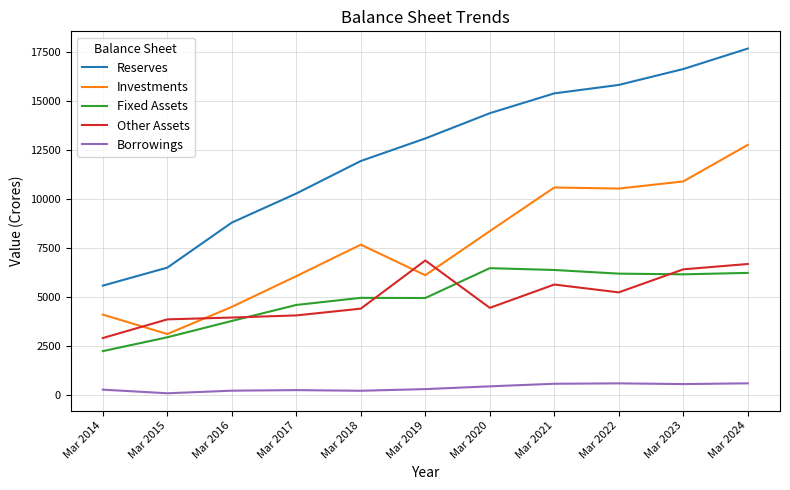

What is the lowest value of the Investments series?

3118